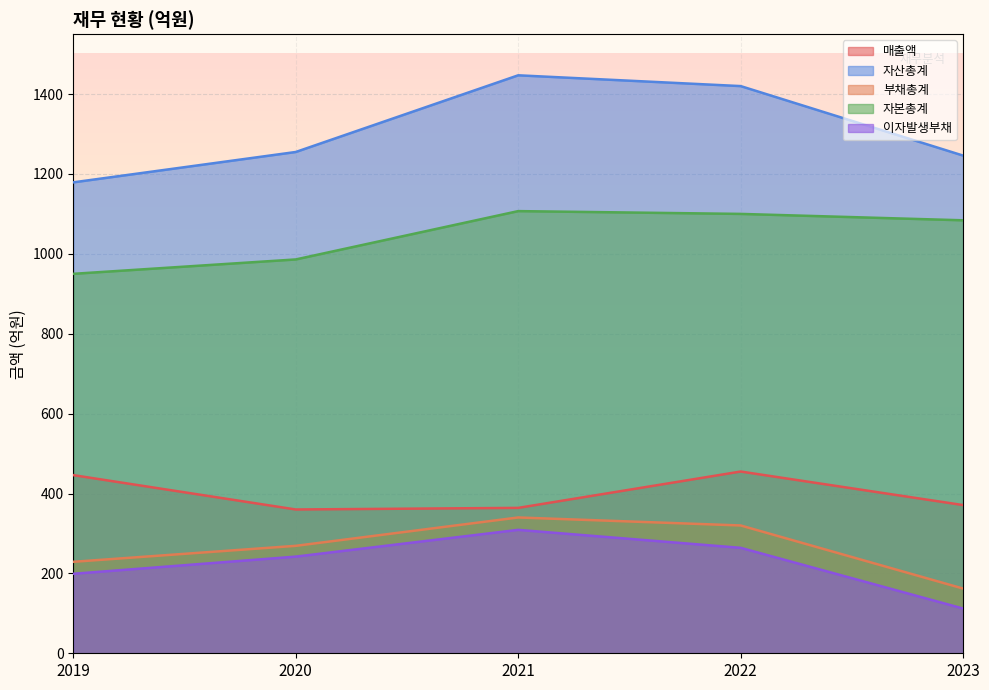

What is the value of the 부채총계 point at the 1st from the left?

229